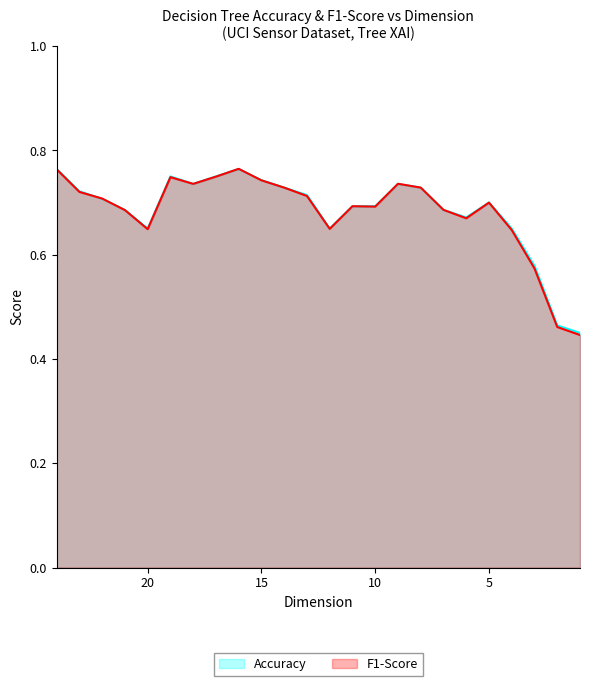

How many Accuracy values are between 0 and 1?

24